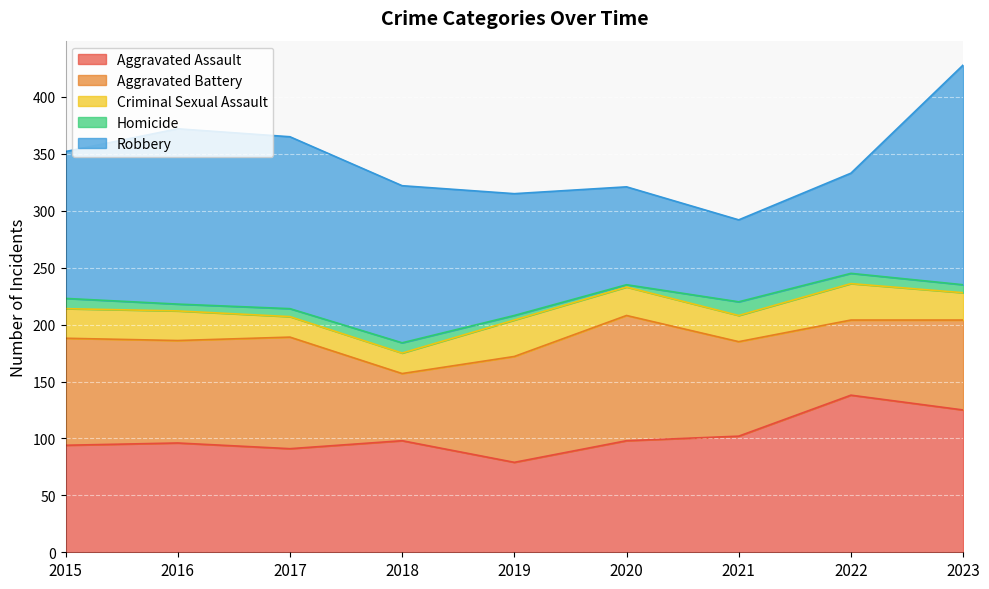

Which series has the largest total across all categories?

Robbery